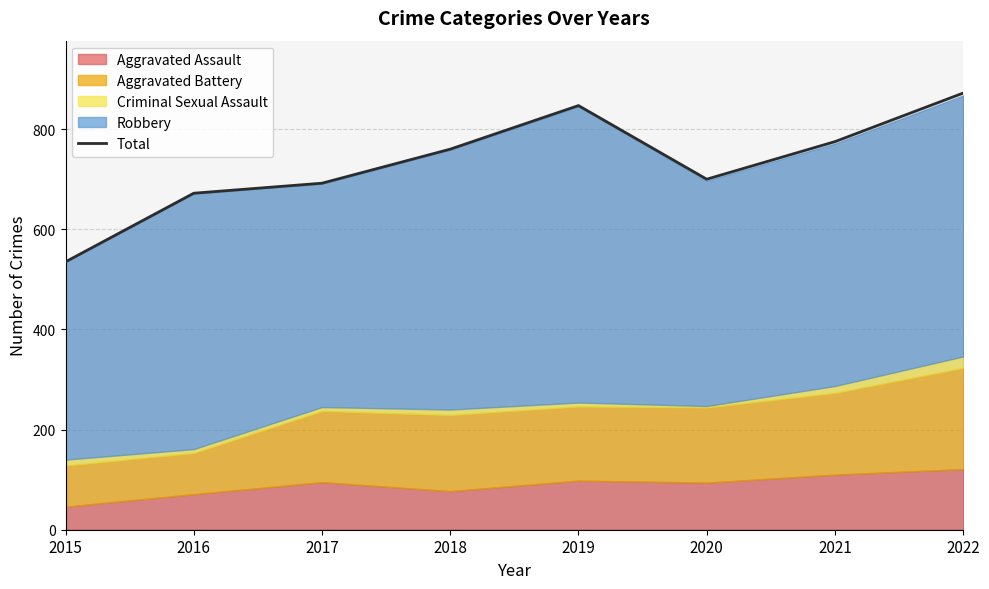

How many data points are less than 760?

4